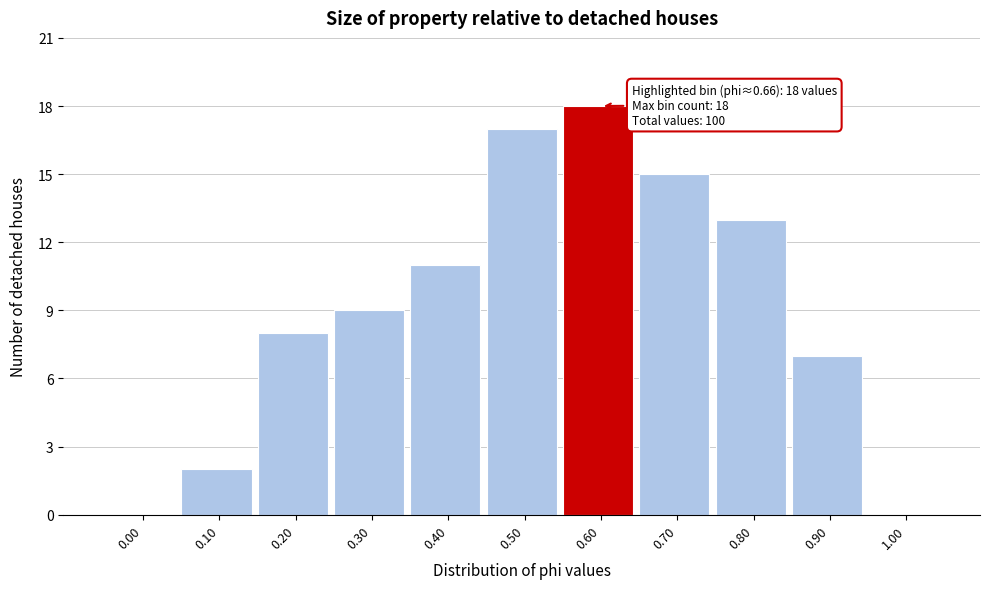

Reading left to right, transcribe all the data shown in this chart.

0.00=0	0.10=2	0.20=8	0.30=9	0.40=11	0.50=17	0.60=18	0.70=15	0.80=13	0.90=7	1.00=0